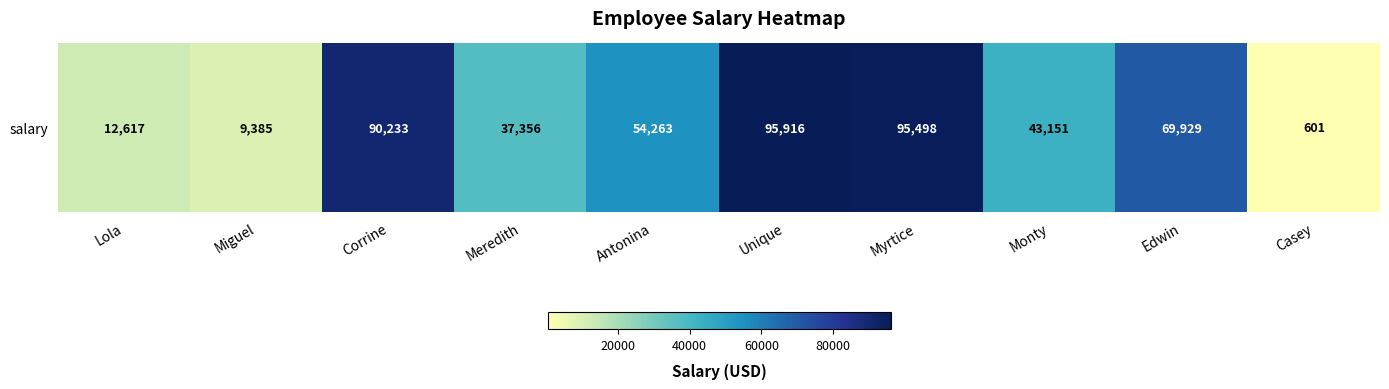

The value at Corrine is 30930. True or false?

False